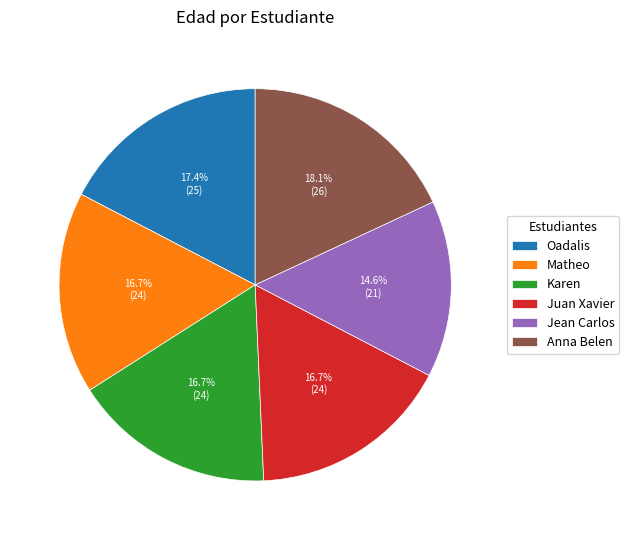

To the nearest percent, what is the difference between the Karen and Jean Carlos slice percentages?

2%